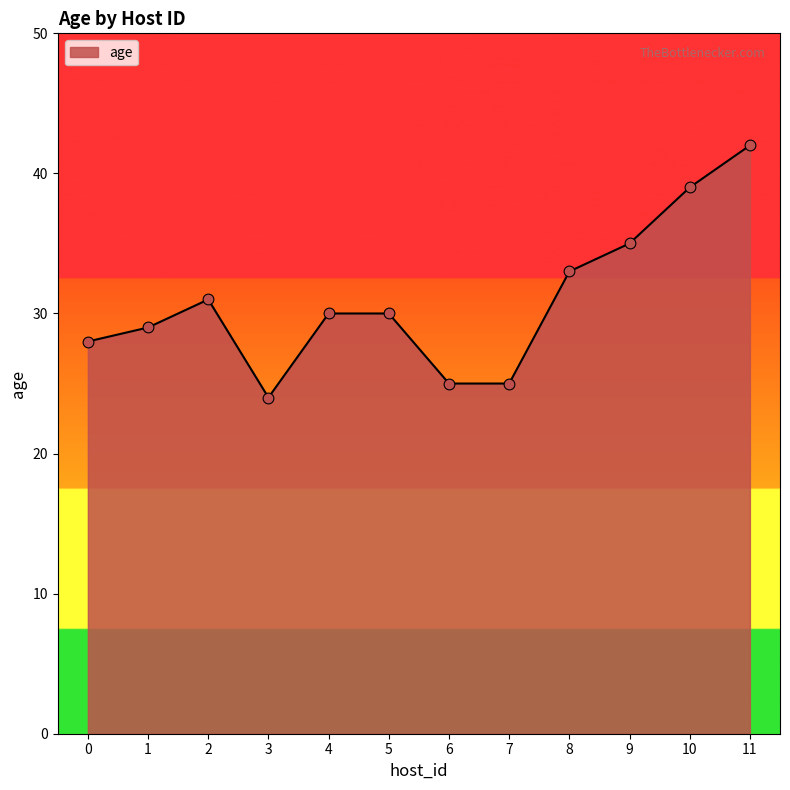

Which has a higher value, 9 or 8?

9